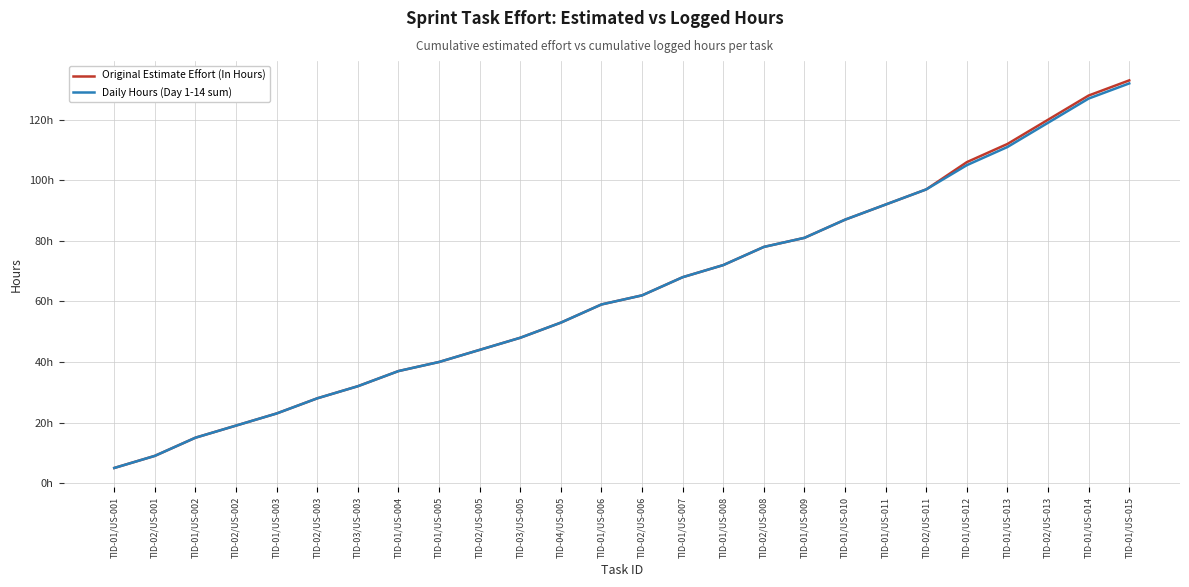

Which series has the largest range (max minus min)?

Original Estimate Effort (In Hours)